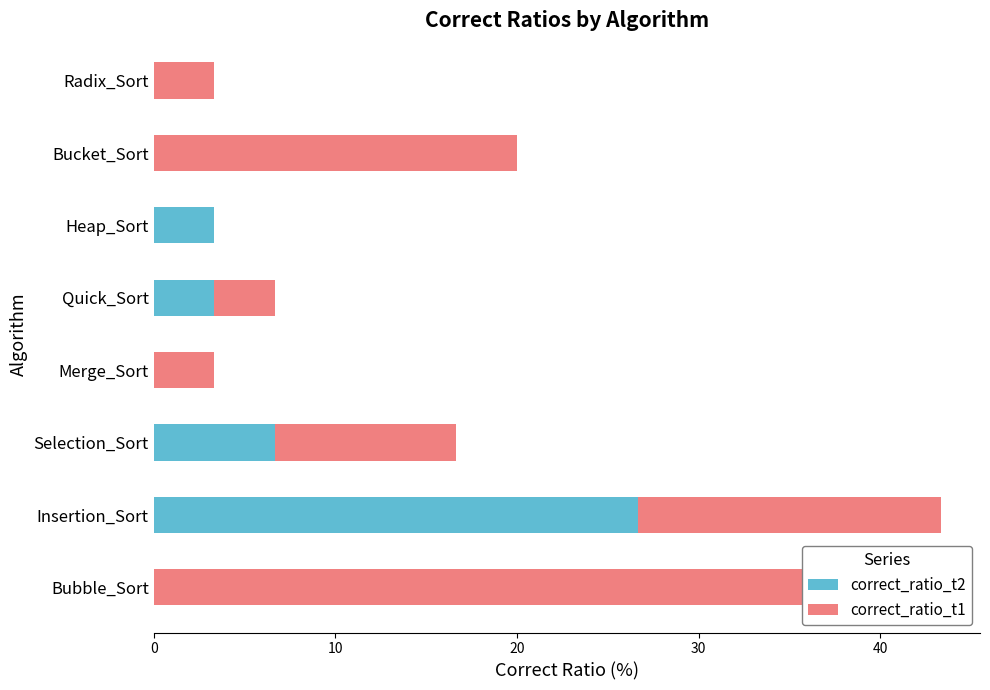

What are all the series names shown in the legend?

correct_ratio_t2, correct_ratio_t1